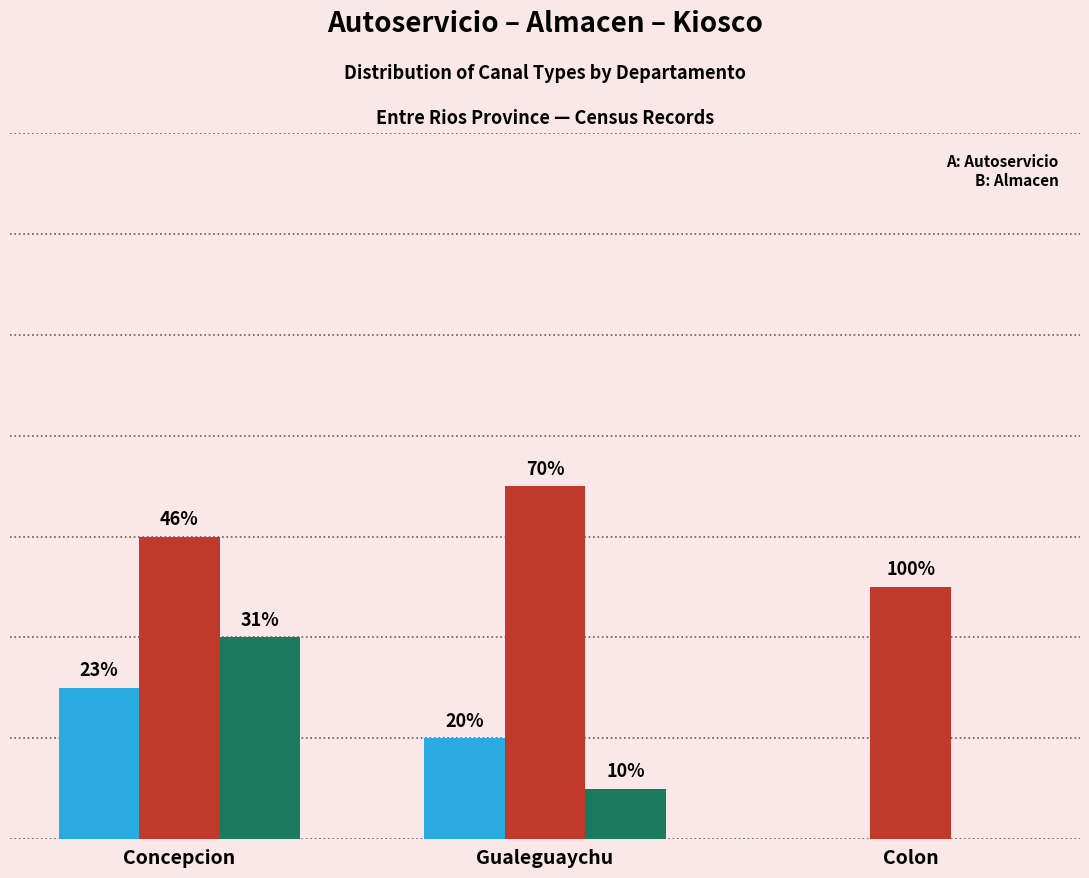

Reading left to right, what are all the values shown in this chart?

Autoservicio: Concepcion=3	Gualeguaychu=2	Colon=0
Almacen: Concepcion=6	Gualeguaychu=7	Colon=5
Kiosco: Concepcion=4	Gualeguaychu=1	Colon=0